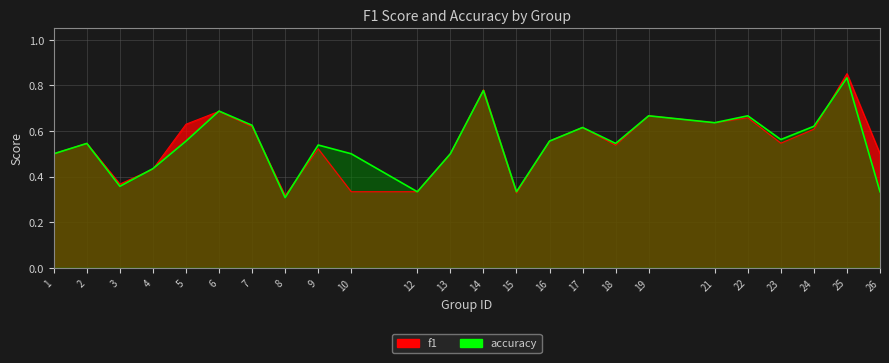

What is the sum of all f1 values?

13.1